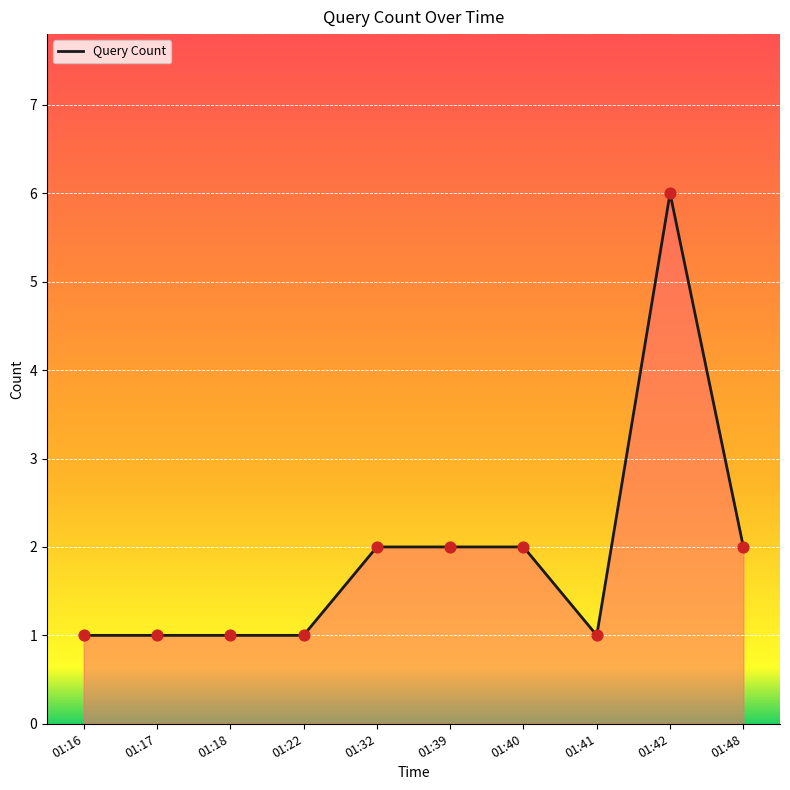

Between 01:16 and 01:39, which is larger?

01:39